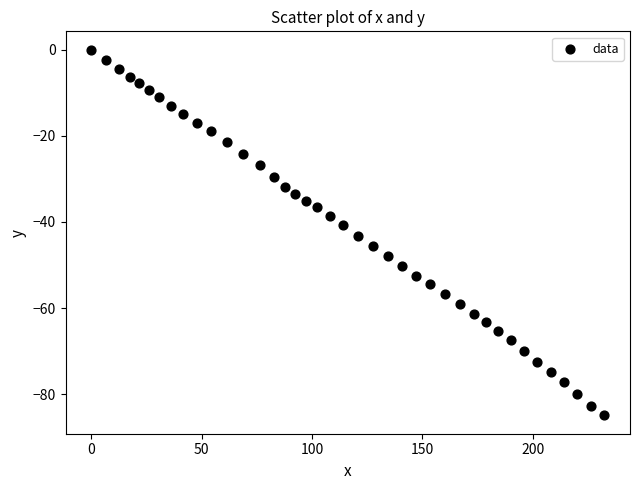

What is the range of Y values (max minus min)?

84.9